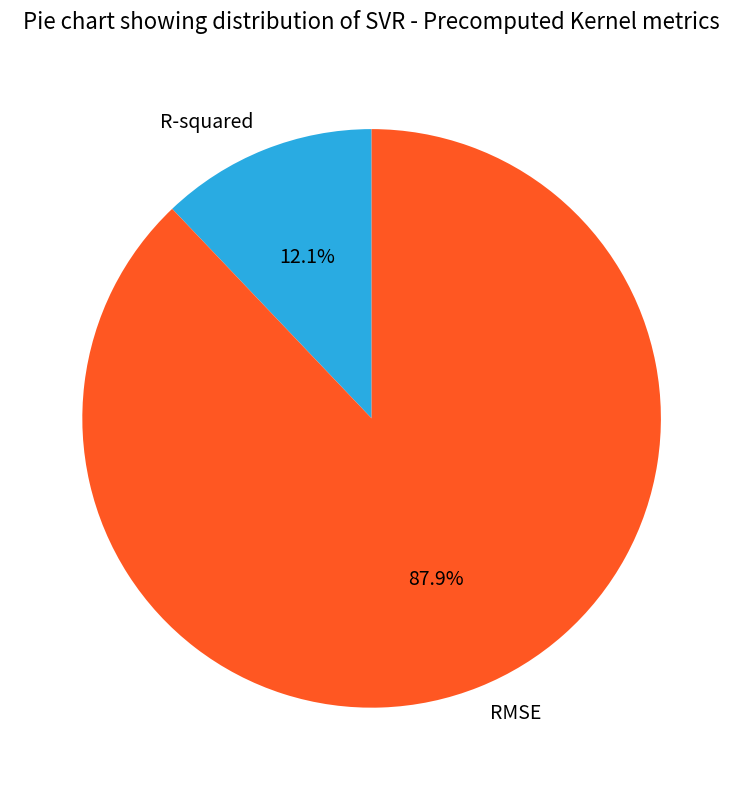

To the nearest percent, what is the difference between the RMSE and R-squared slice percentages?

76%